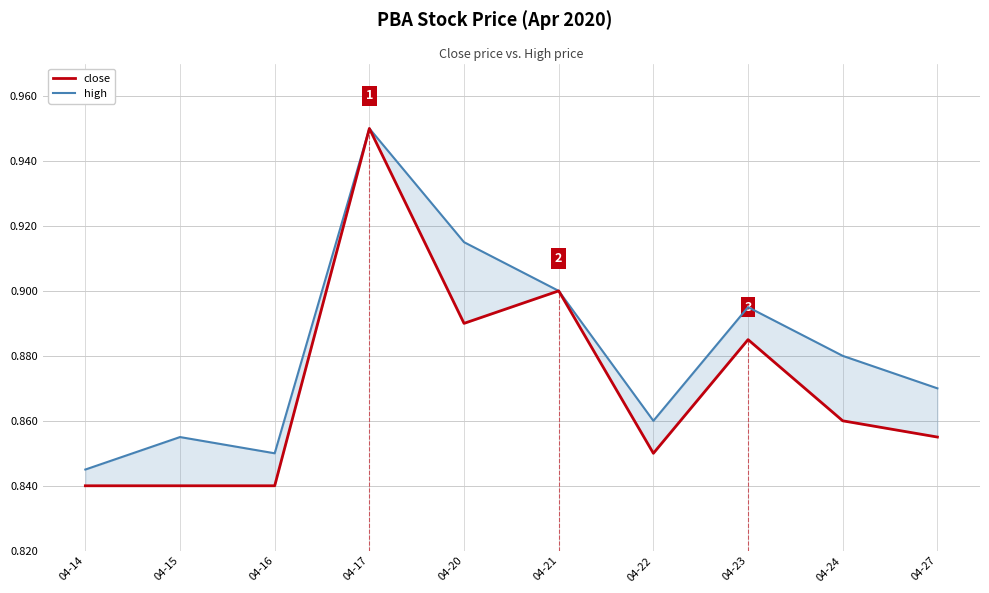

How many data points does each series have?

10